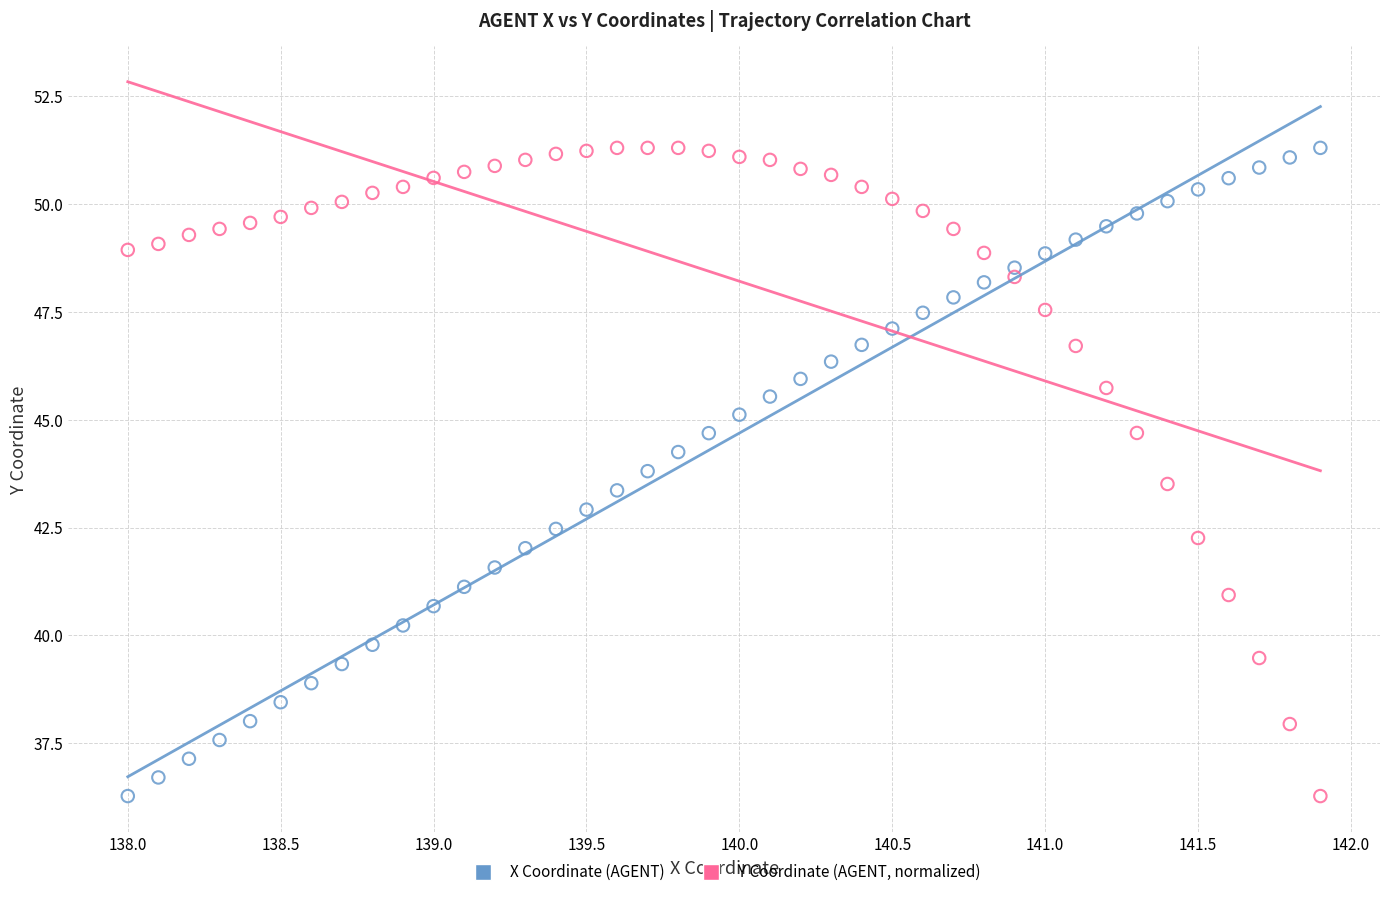

What is the X range (max minus min) for the scatter plot?

3.9